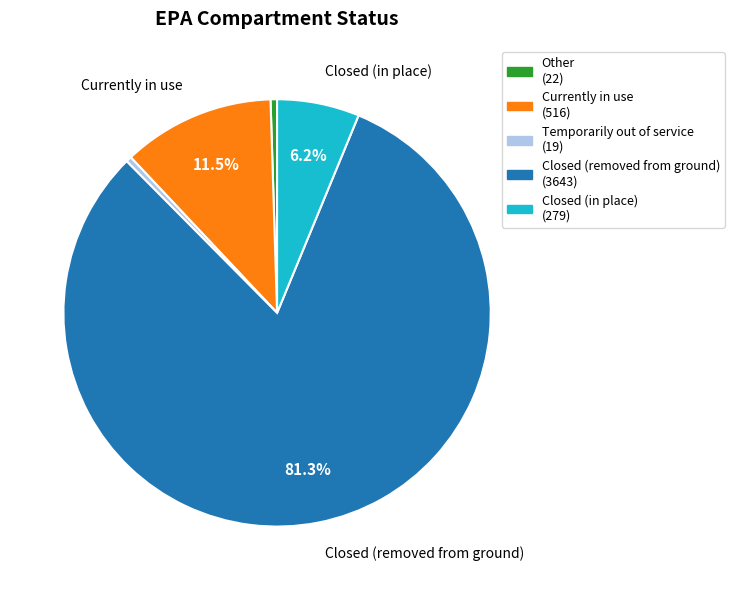

What is the majority slice?

Closed (removed from ground)